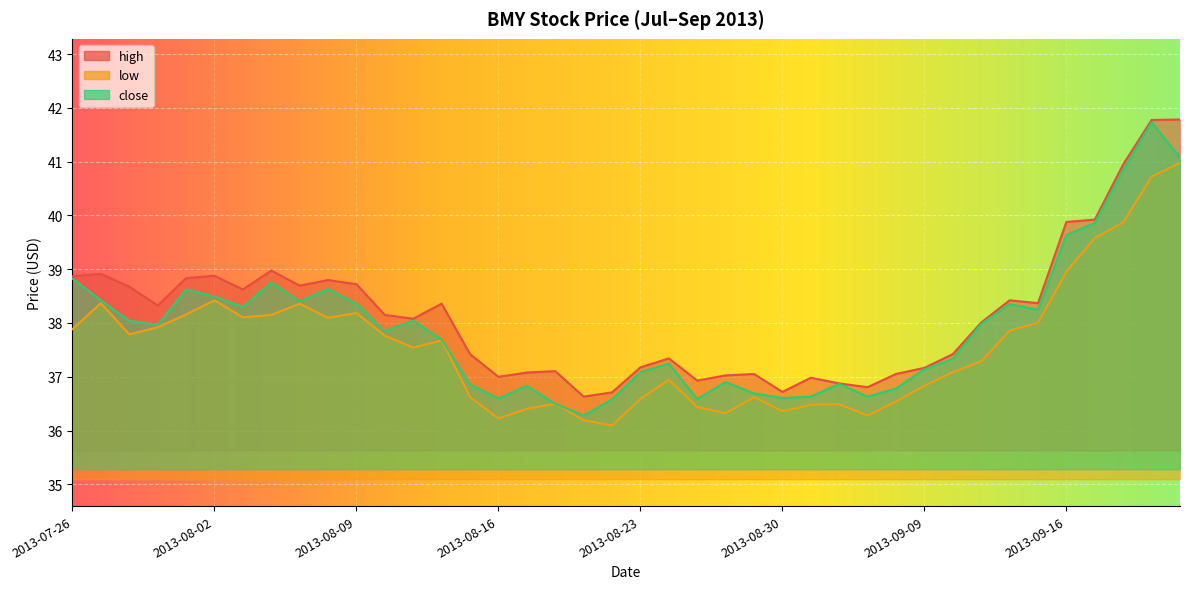

What is the value of the close point at the 23rd from the left?

36.6